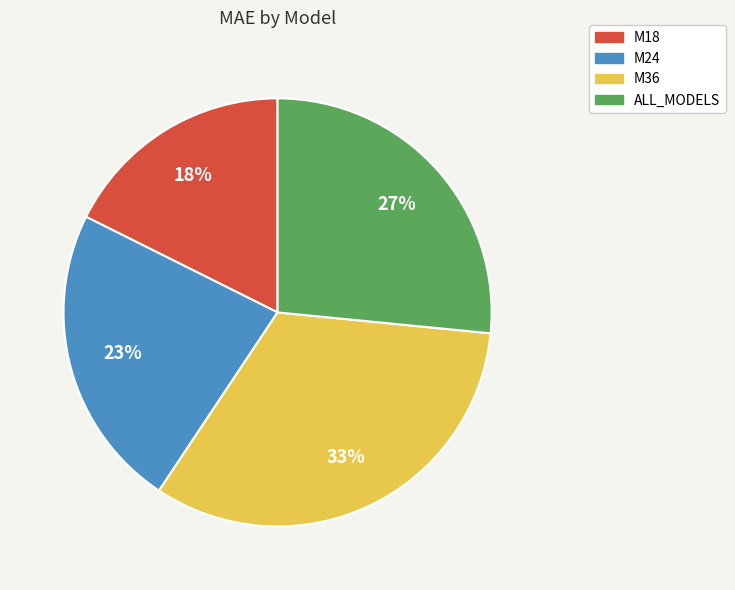

The ALL_MODELS slice represents 32% of the pie. True or false?

False